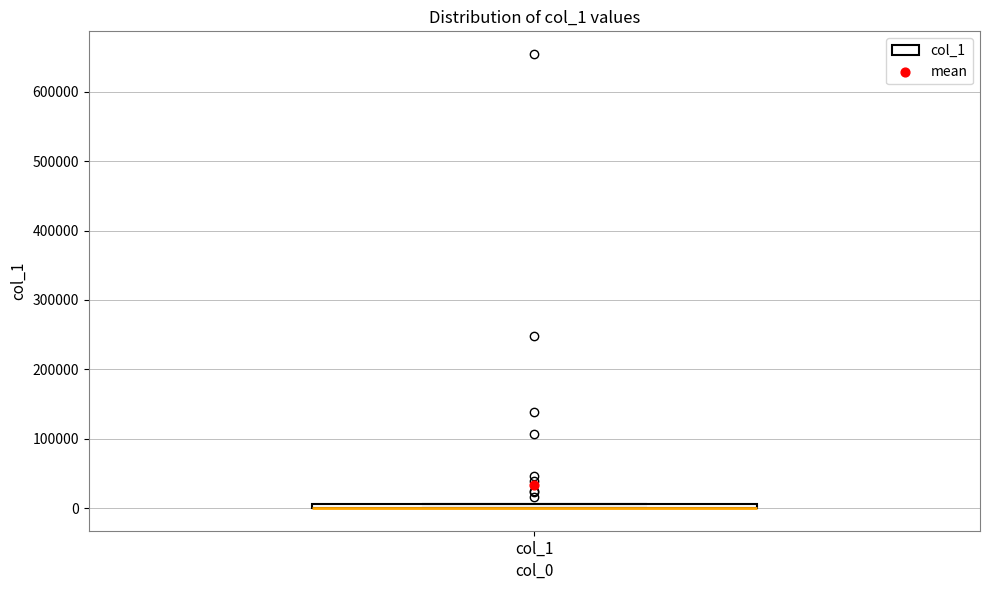

Where is the upper edge of the box for col_1 on the y-axis? The values are not printed on the chart, so give them approximately, as read against the axis.

10000